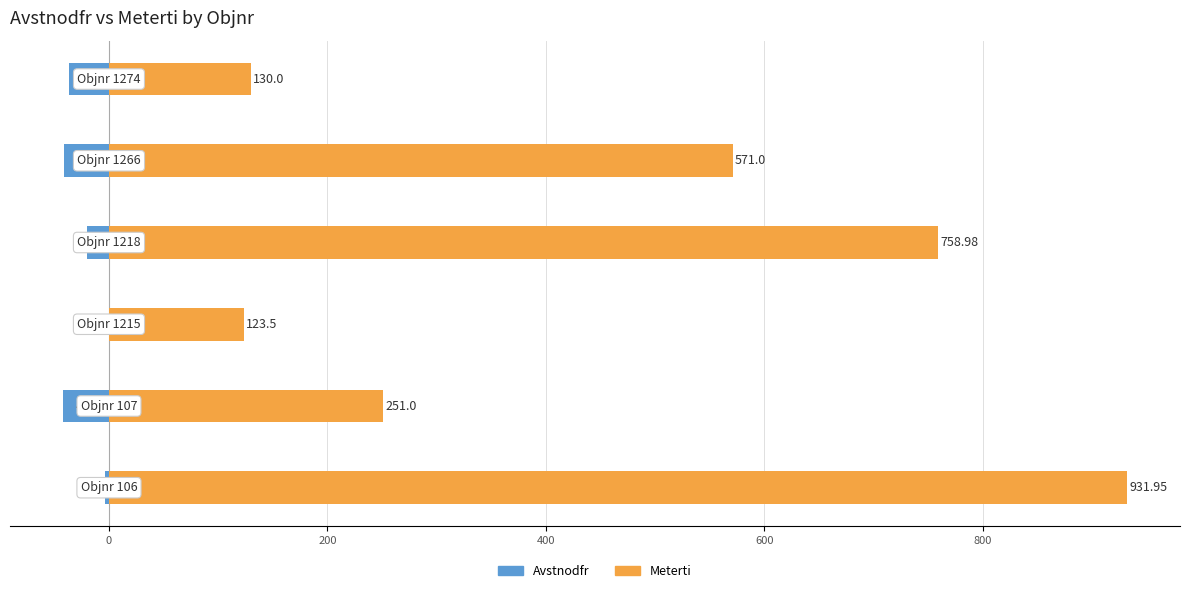

What is the difference between the second highest and second lowest values in the Avstnodfr series?

37.2